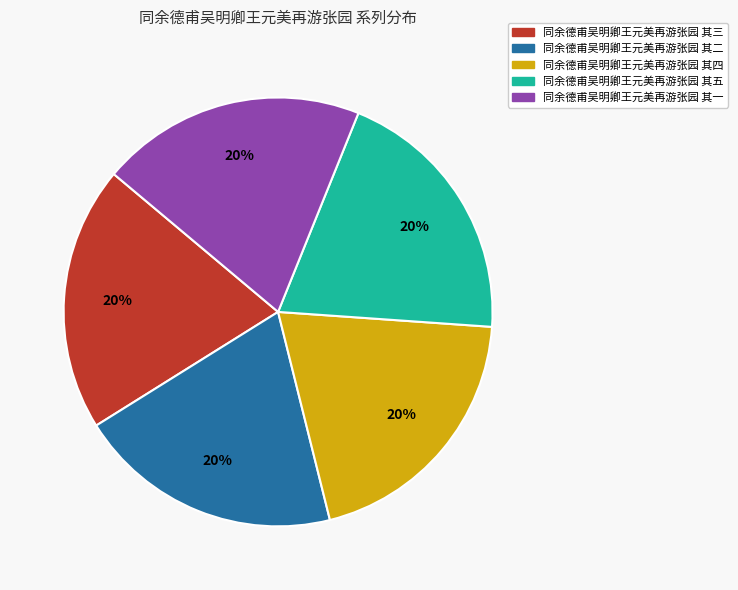

Is there any slice that represents more than half of the pie?

No